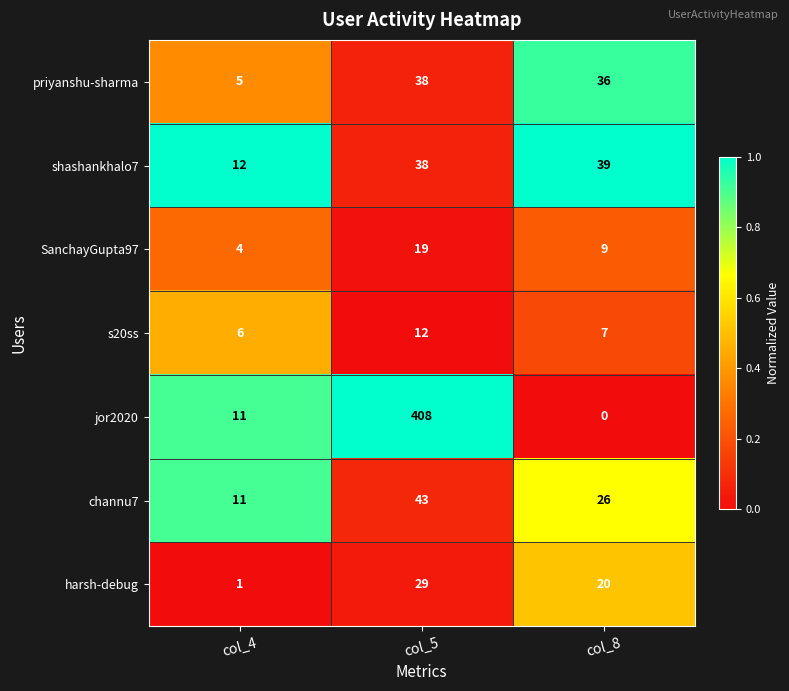

Reading left to right, list all the values displayed in this chart.

priyanshu-sharma: col_4=5	col_5=38	col_8=36
shashankhalo7: col_4=12	col_5=38	col_8=39
SanchayGupta97: col_4=4	col_5=19	col_8=9
s20ss: col_4=6	col_5=12	col_8=7
jor2020: col_4=11	col_5=408	col_8=0
channu7: col_4=11	col_5=43	col_8=26
harsh-debug: col_4=1	col_5=29	col_8=20